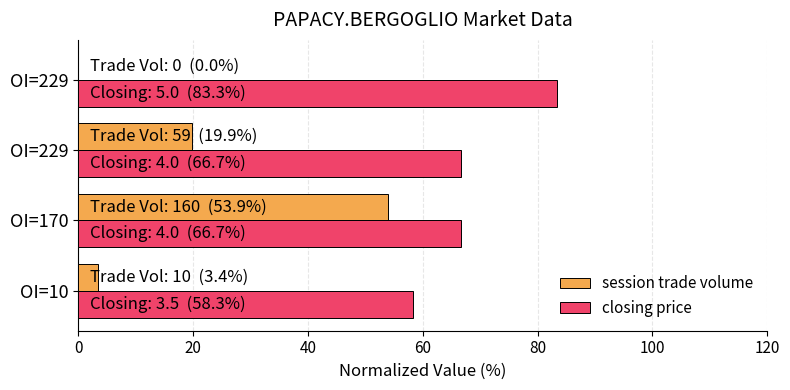

What are all the series names shown in the legend?

session trade volume, closing price